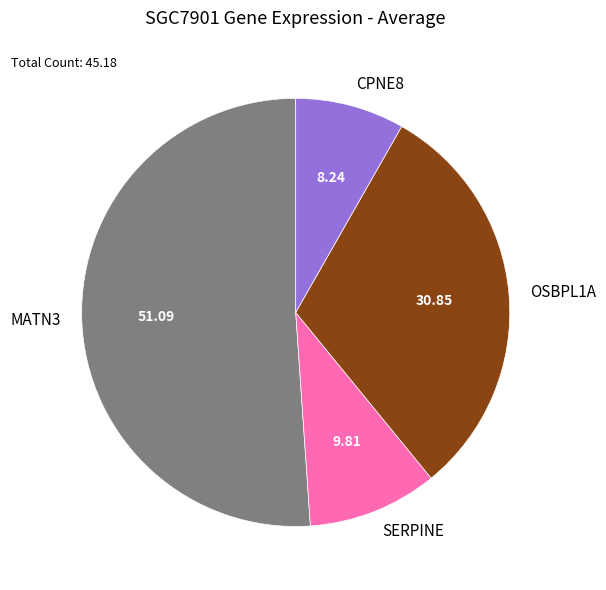

Count the number of slices in the pie.

4